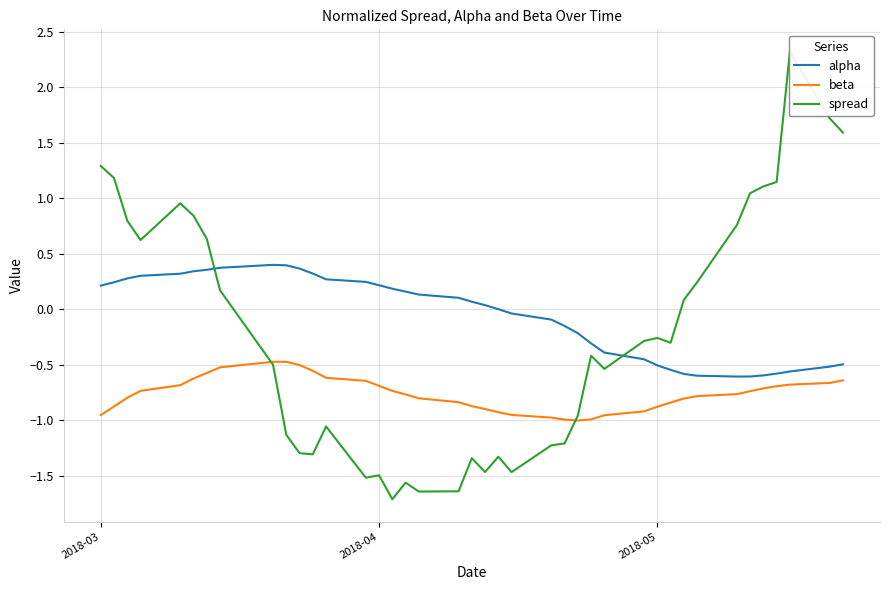

What is the smallest value displayed?

-1.7